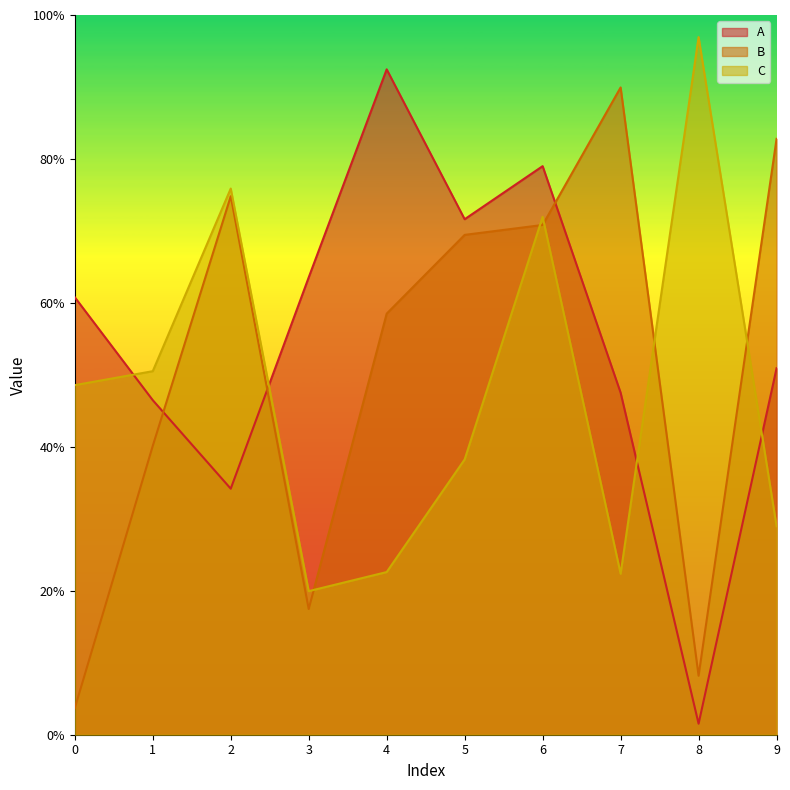

Does the chart display data point markers on the line(s)?

No